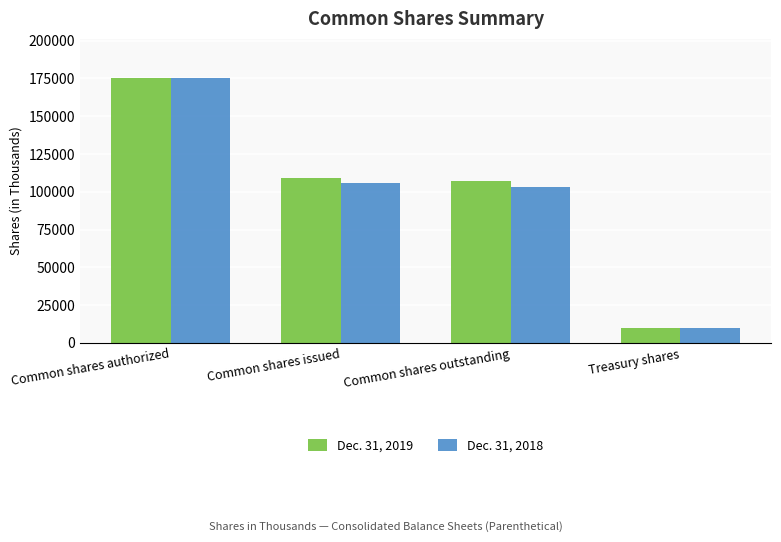

Which series has the largest total across all categories?

Dec. 31, 2019